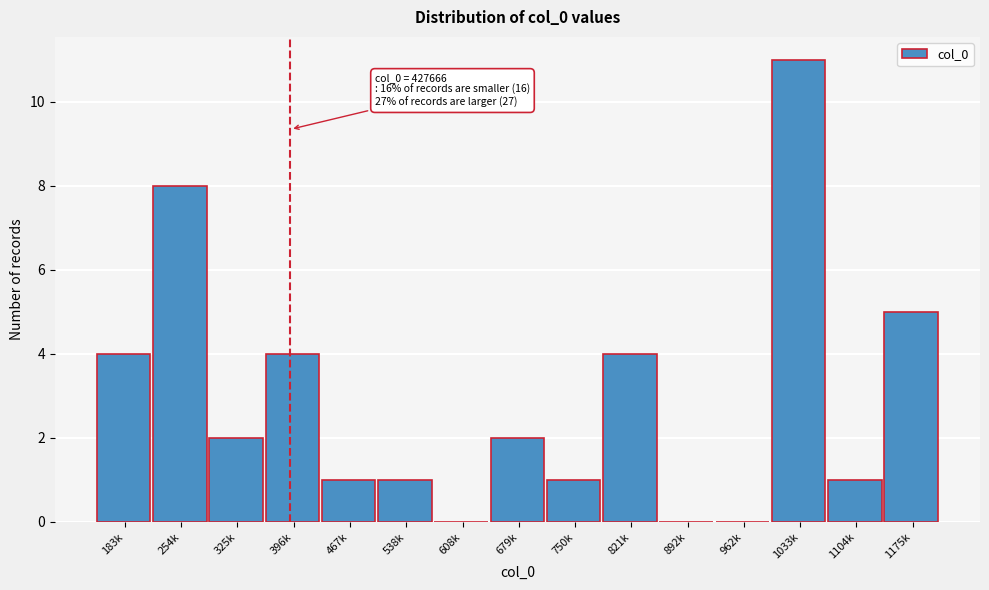

Reading left to right, transcribe all the data shown in this chart.

183k=4	254k=8	325k=2	396k=4	467k=1	538k=1	608k=0	679k=2	750k=1	821k=4	892k=0	962k=0	1033k=11	1104k=1	1175k=5